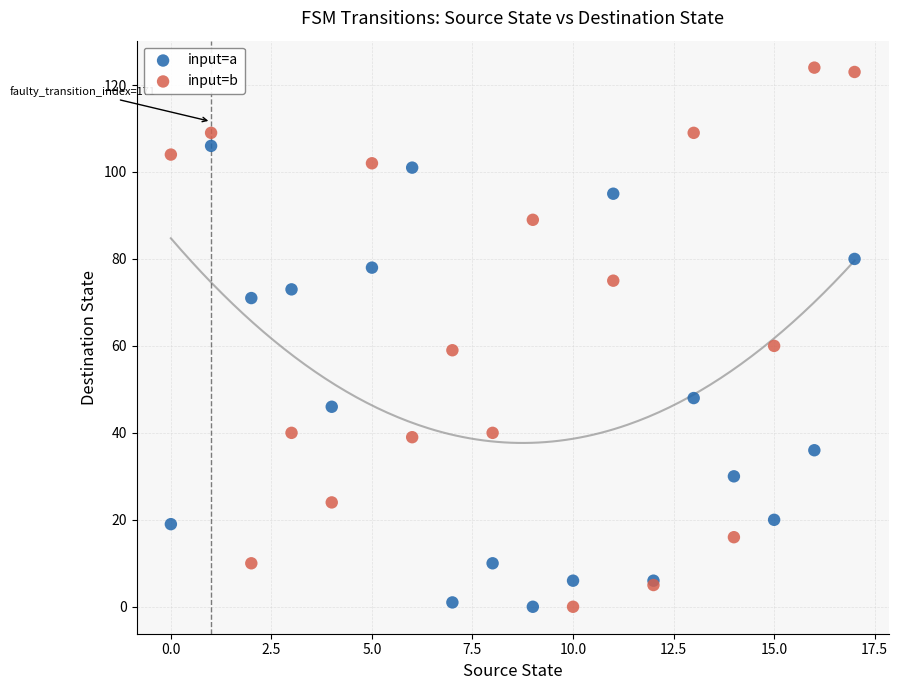

Which series has the widest spread of Y values?

input=b